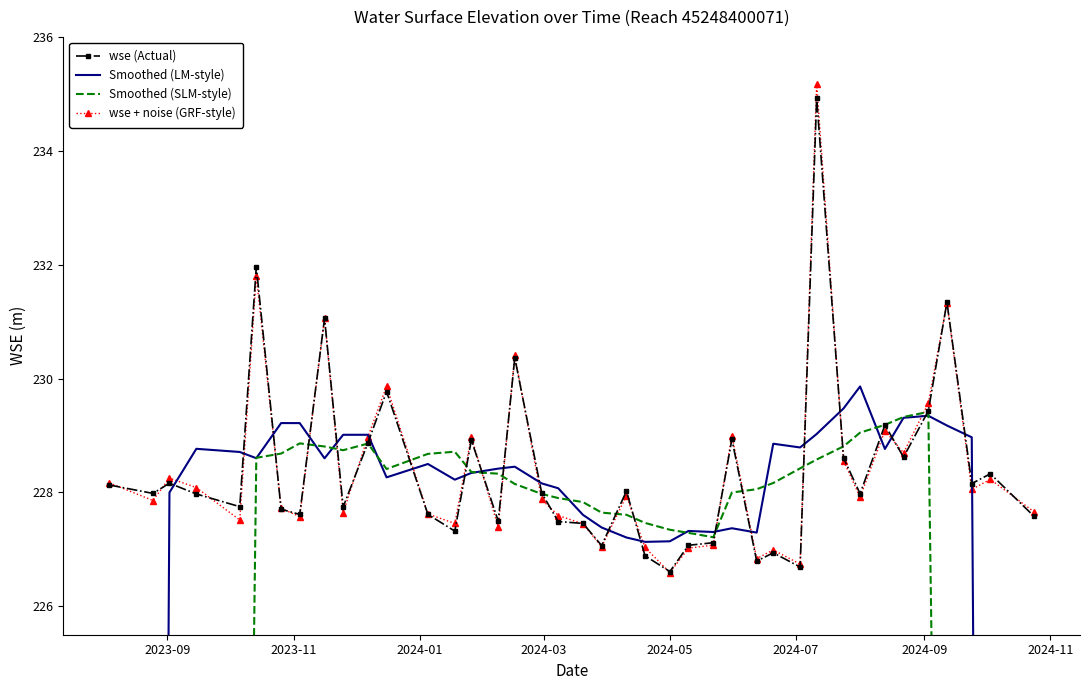

What is the value of the wse (Actual) point at the 18th from the left?

228.0